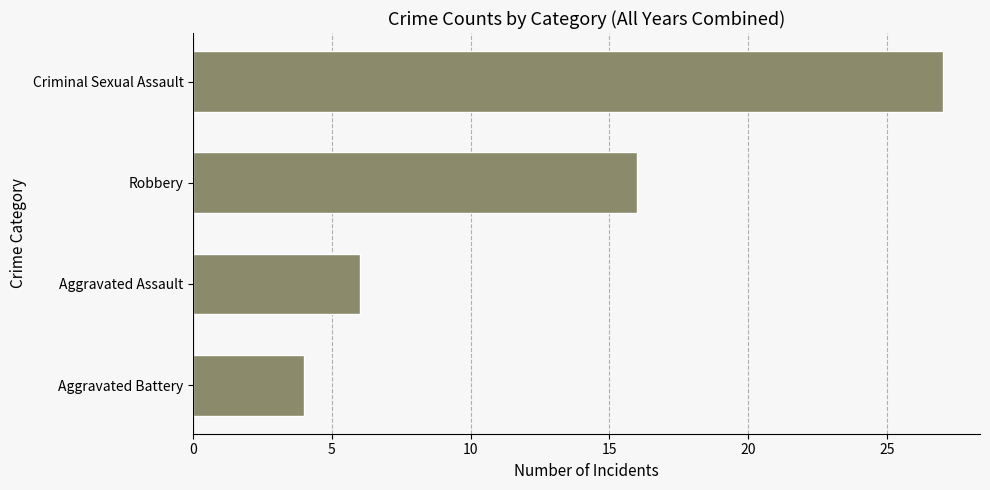

List the labels in order of value, smallest first.

Aggravated Battery, Aggravated Assault, Robbery, Criminal Sexual Assault